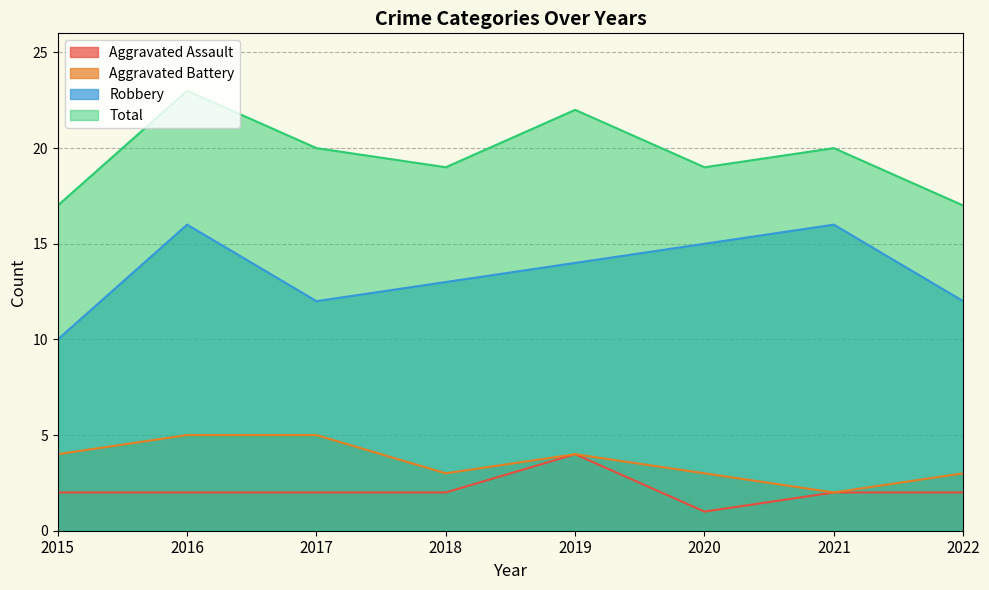

At which label does Aggravated Assault reach its peak?

2019